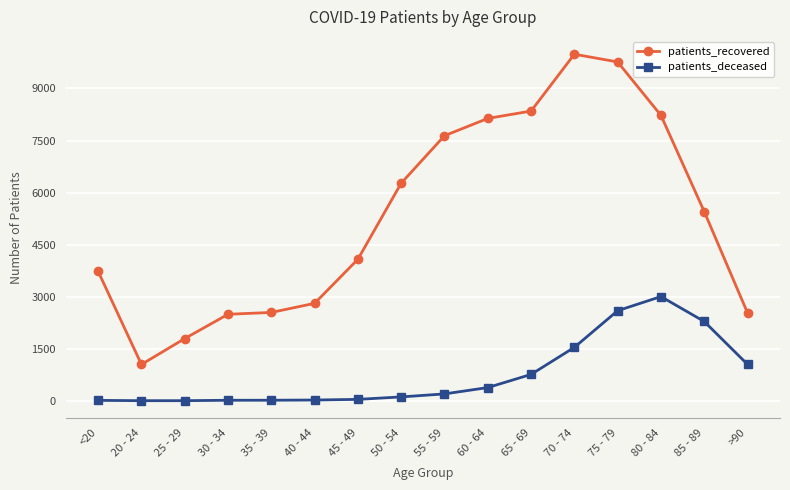

What is the sum of all patients_recovered values?

84851